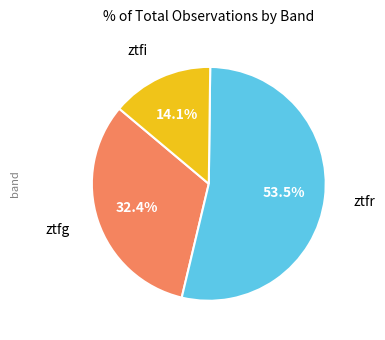

Is there any slice that represents more than half of the pie?

Yes